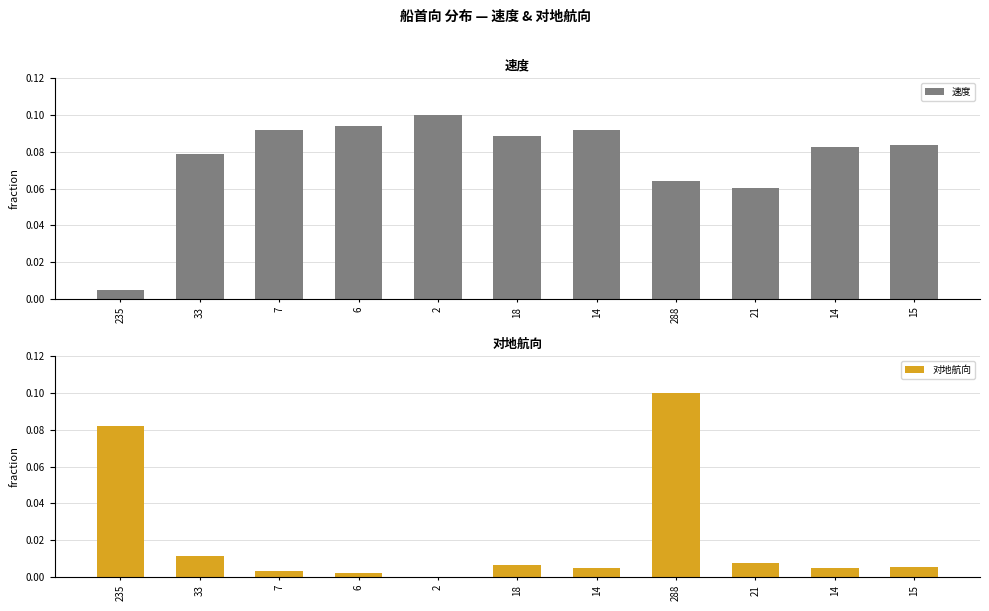

At which label does 对地航向 reach its minimum?

2